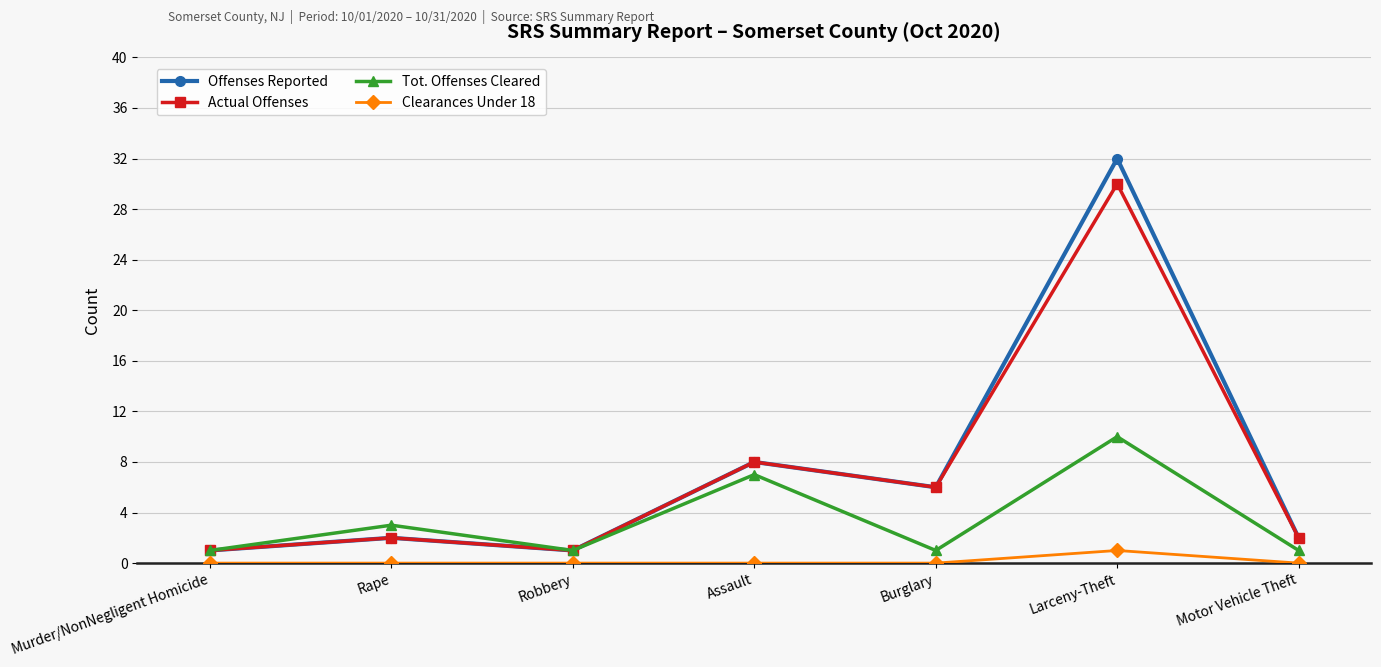

How many interior local valleys does the Actual Offenses series have?

2